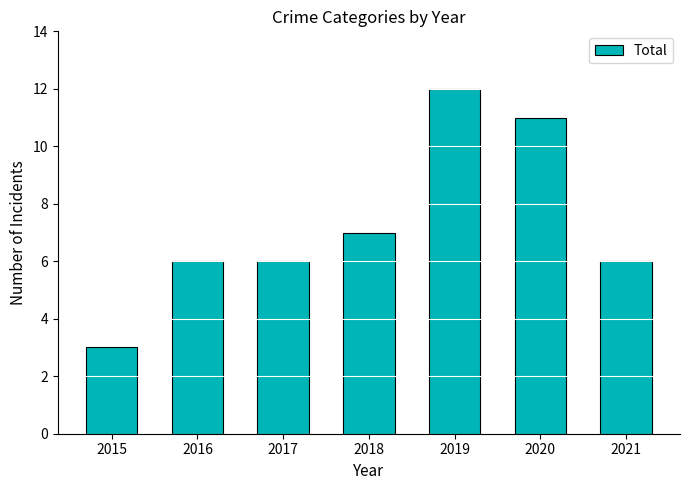

How many bars are there in total?

7